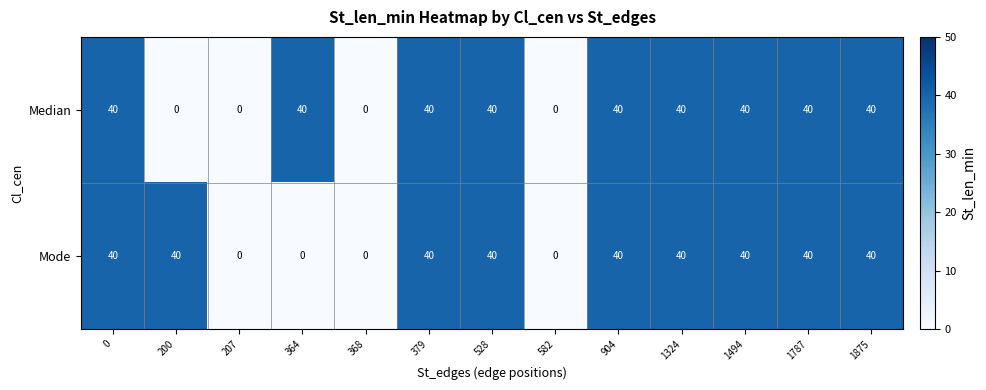

True or false: Mode has a value of -19 at 368.

False